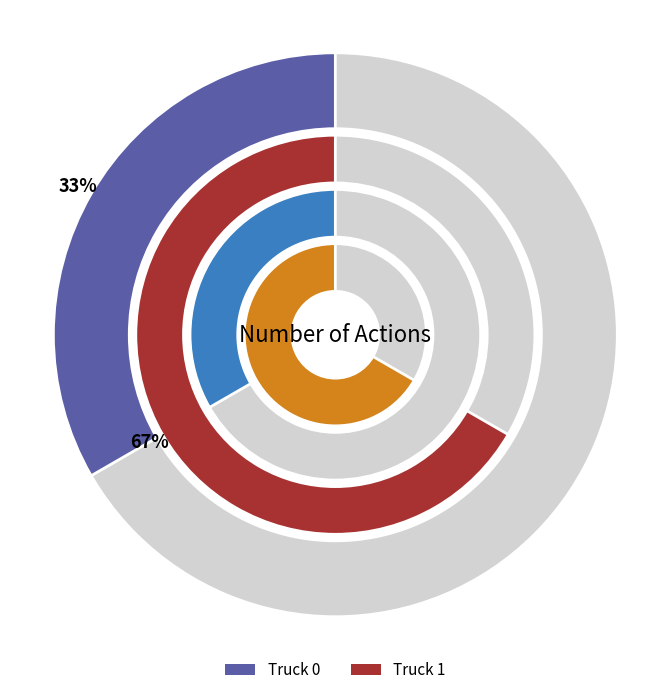

Which slice is the smallest?

Truck 0